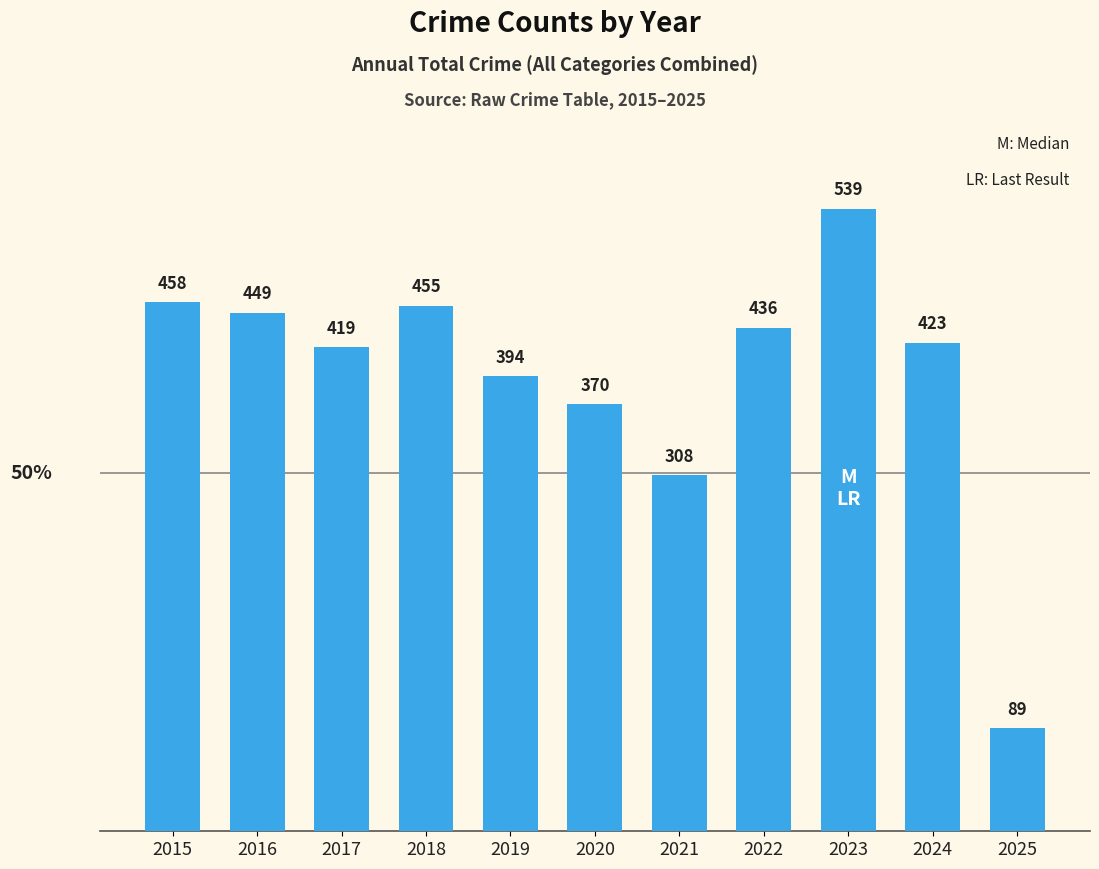

What is the value of the 11th bar from the left?

89